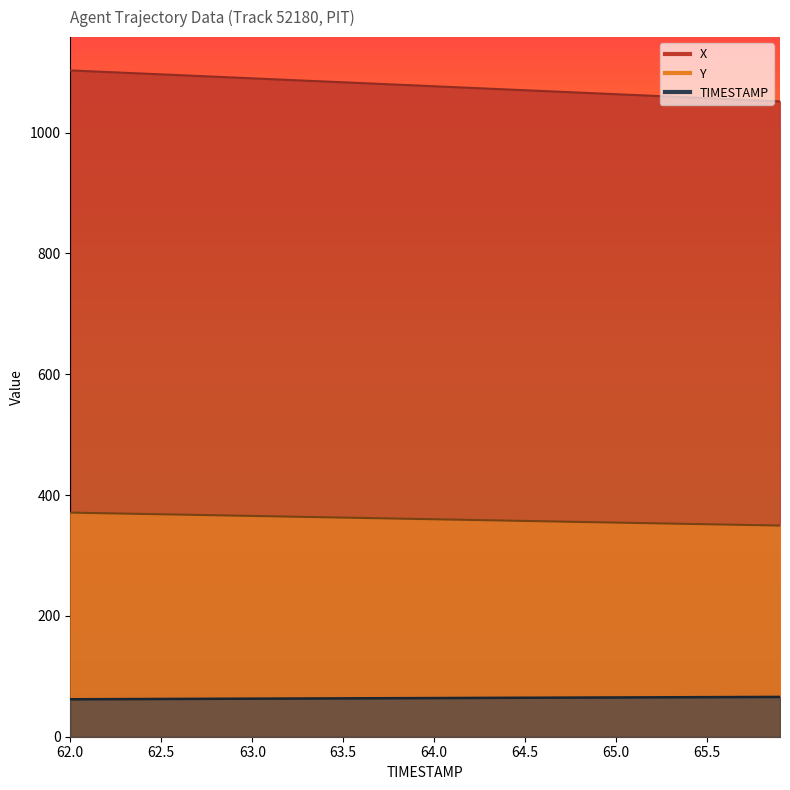

True or false: TIMESTAMP has a value of 106.1 at 64.9.

False